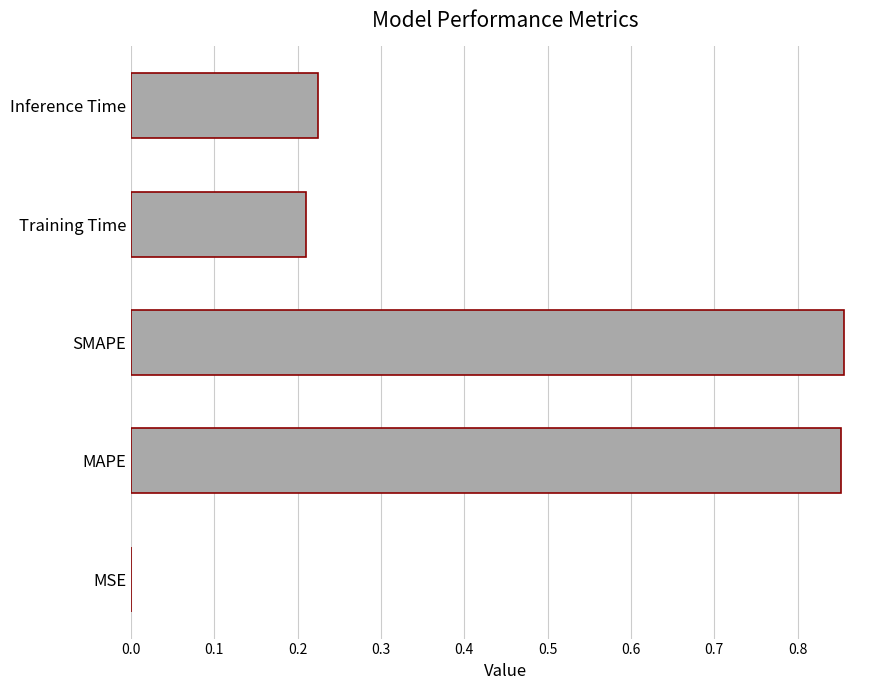

Which has a higher value, Inference Time or SMAPE?

SMAPE